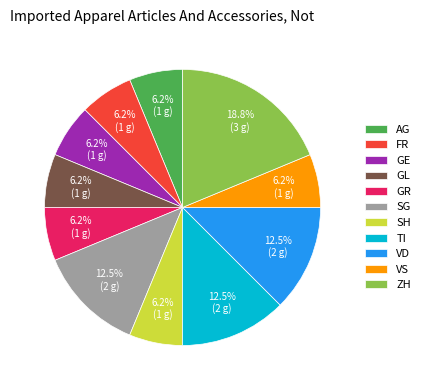

How many slices are in this pie chart?

11